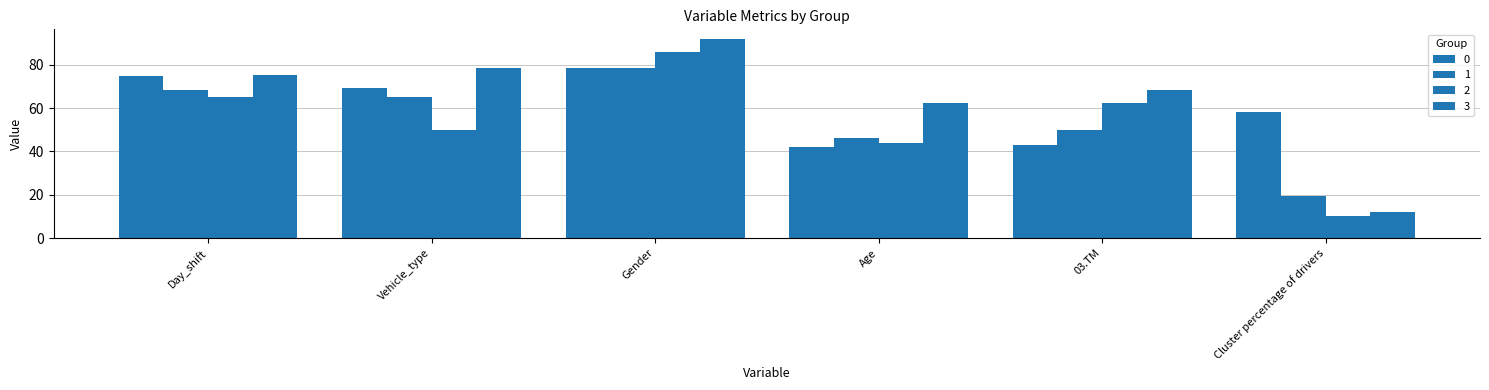

What is the maximum value shown in the chart?

91.7